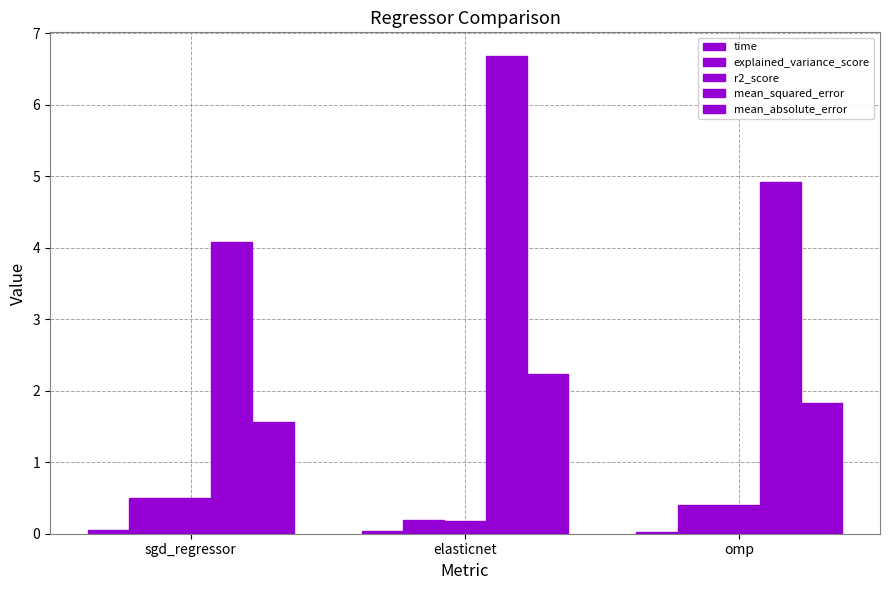

What is the label of the 1st bar from the right?

omp